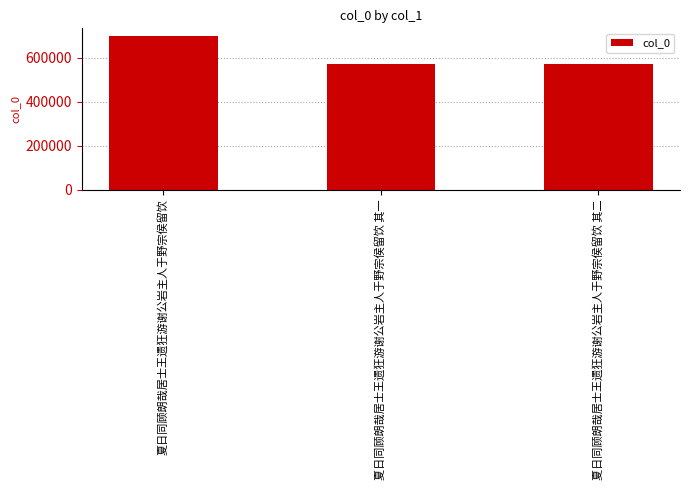

Count the number of data series in this chart.

1